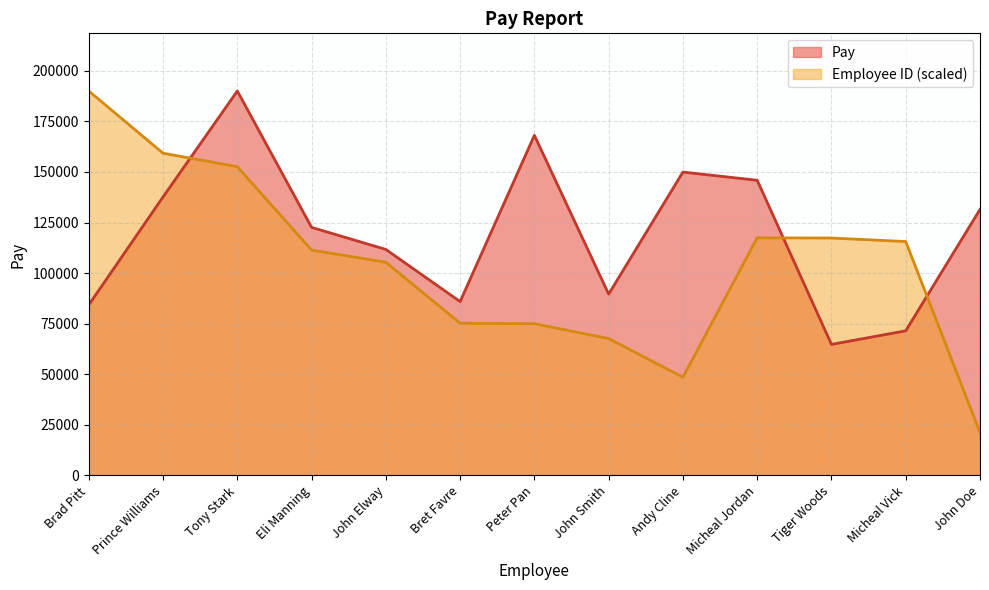

Between which two adjacent categories do Pay and Employee ID first intersect?

Prince Williams and Tony Stark